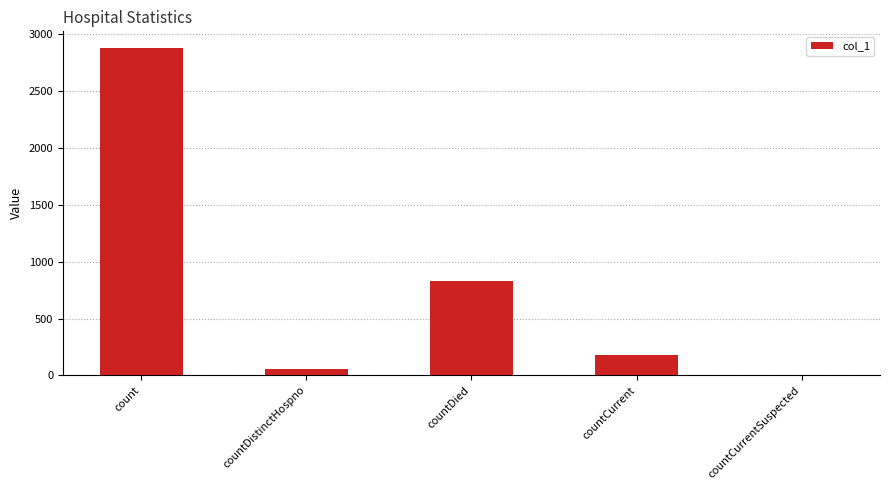

What is the change in value from countDistinctHospno to countCurrent?

+117